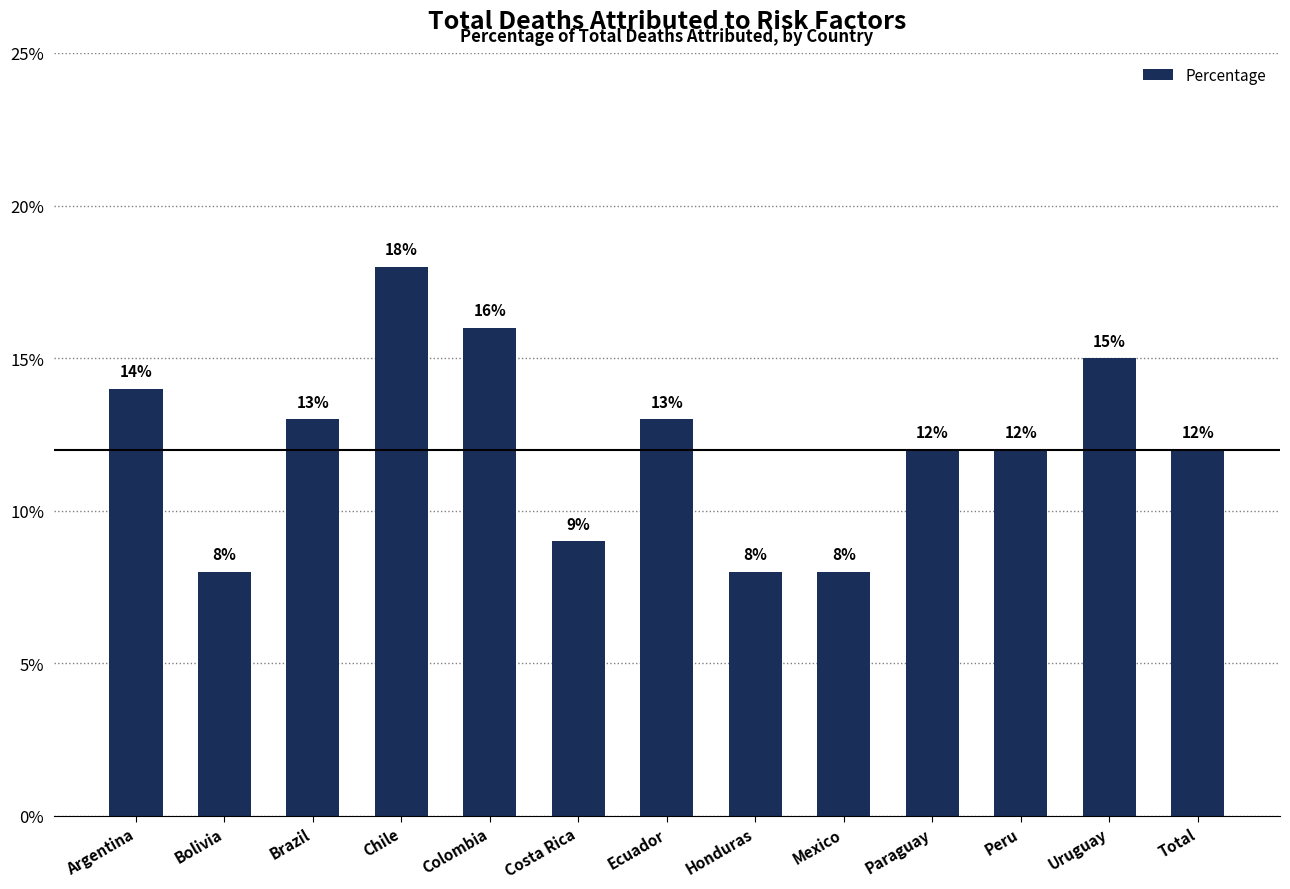

What is the difference between the maximum and second lowest values?

10